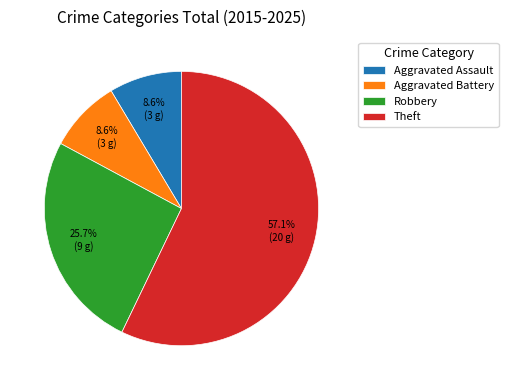

Does any single category account for the majority?

Yes